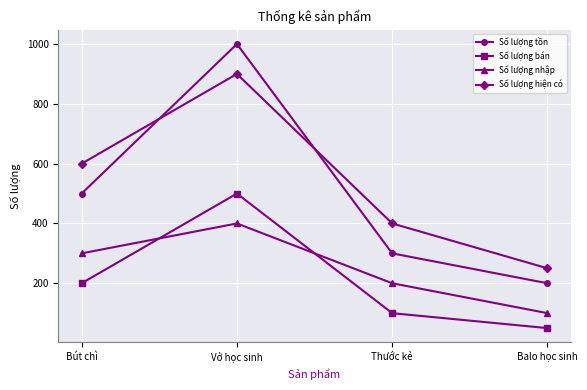

Reading left to right, transcribe all the data shown in this chart.

Số lượng tồn: Bút chì=500	Vở học sinh=1000	Thước kẻ=300	Balo học sinh=200
Số lượng bán: Bút chì=200	Vở học sinh=500	Thước kẻ=100	Balo học sinh=50
Số lượng nhập: Bút chì=300	Vở học sinh=400	Thước kẻ=200	Balo học sinh=100
Số lượng hiện có: Bút chì=600	Vở học sinh=900	Thước kẻ=400	Balo học sinh=250